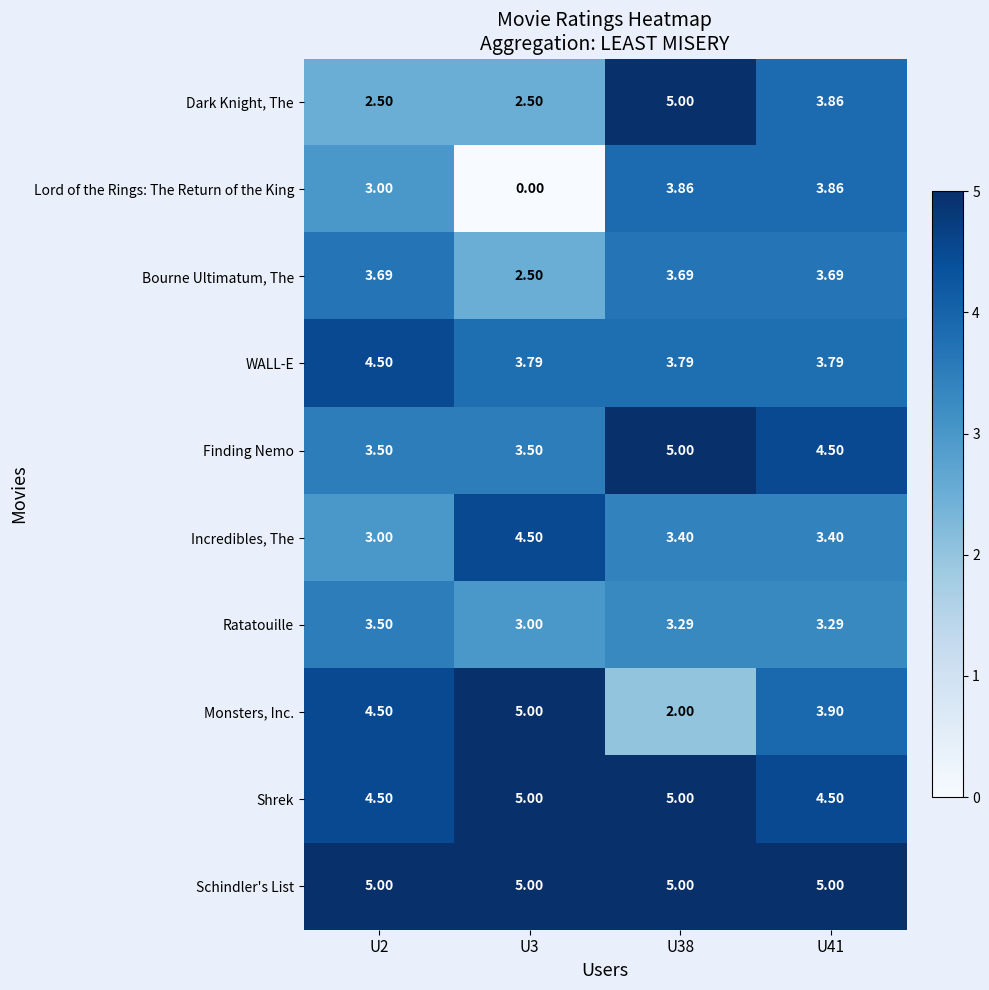

Which series has the largest total across all categories?

Schindler's List